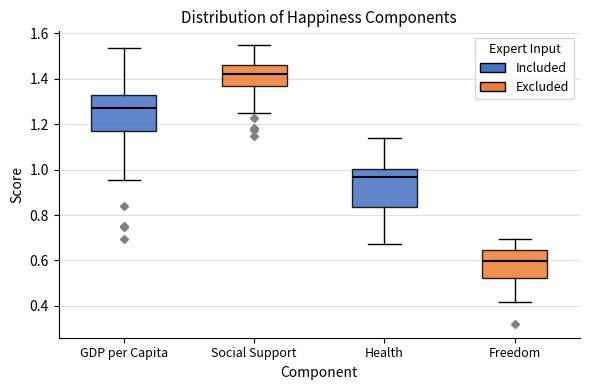

Which box has the lowest median line?

Freedom